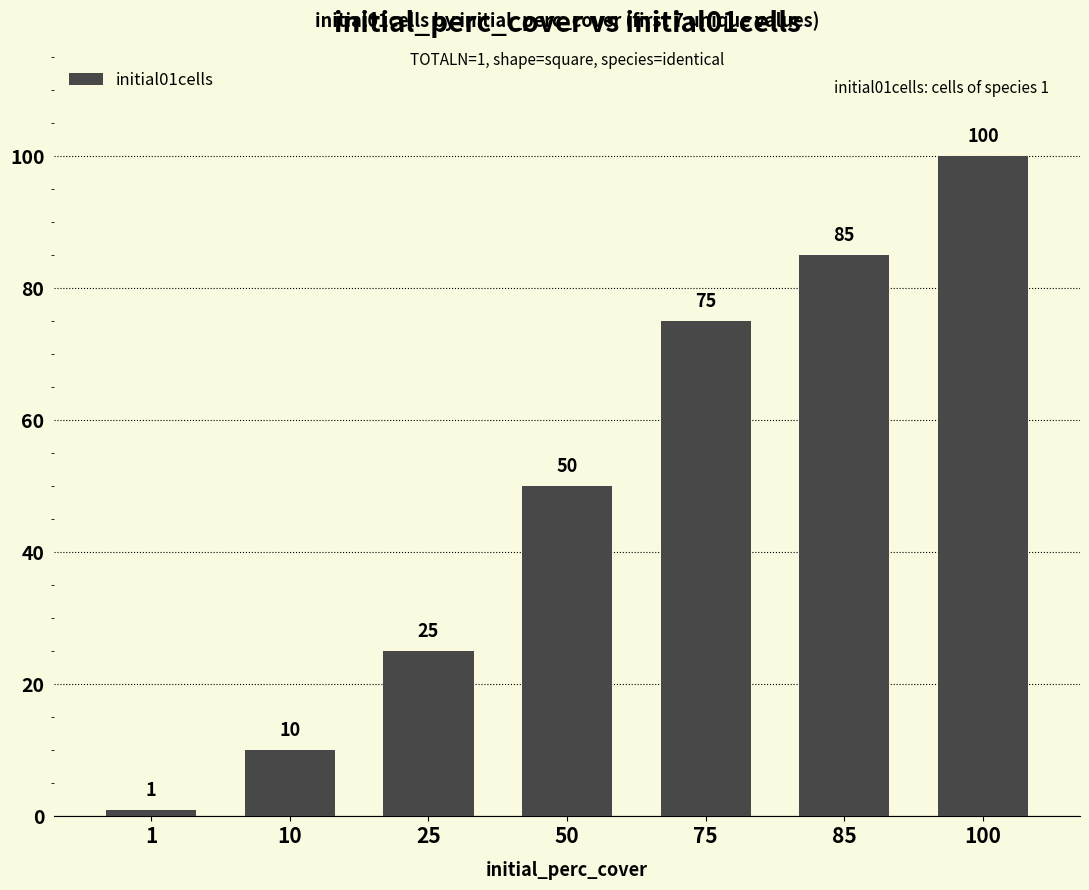

What is the greatest value displayed?

100